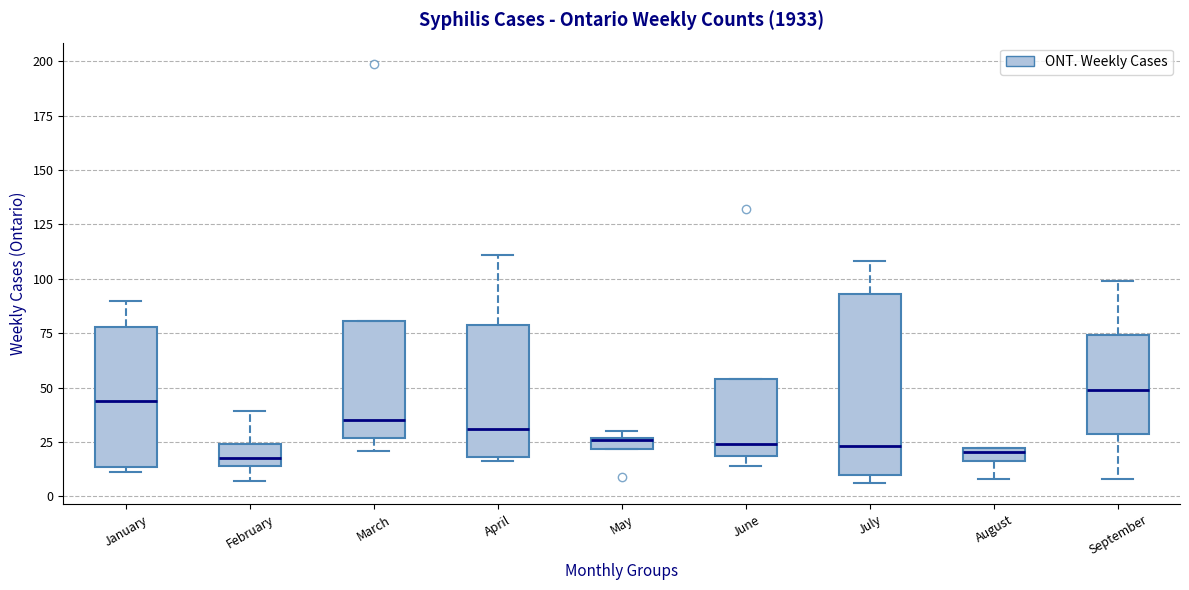

Comparing the boxes themselves (not the whiskers), which one is the tallest?

July